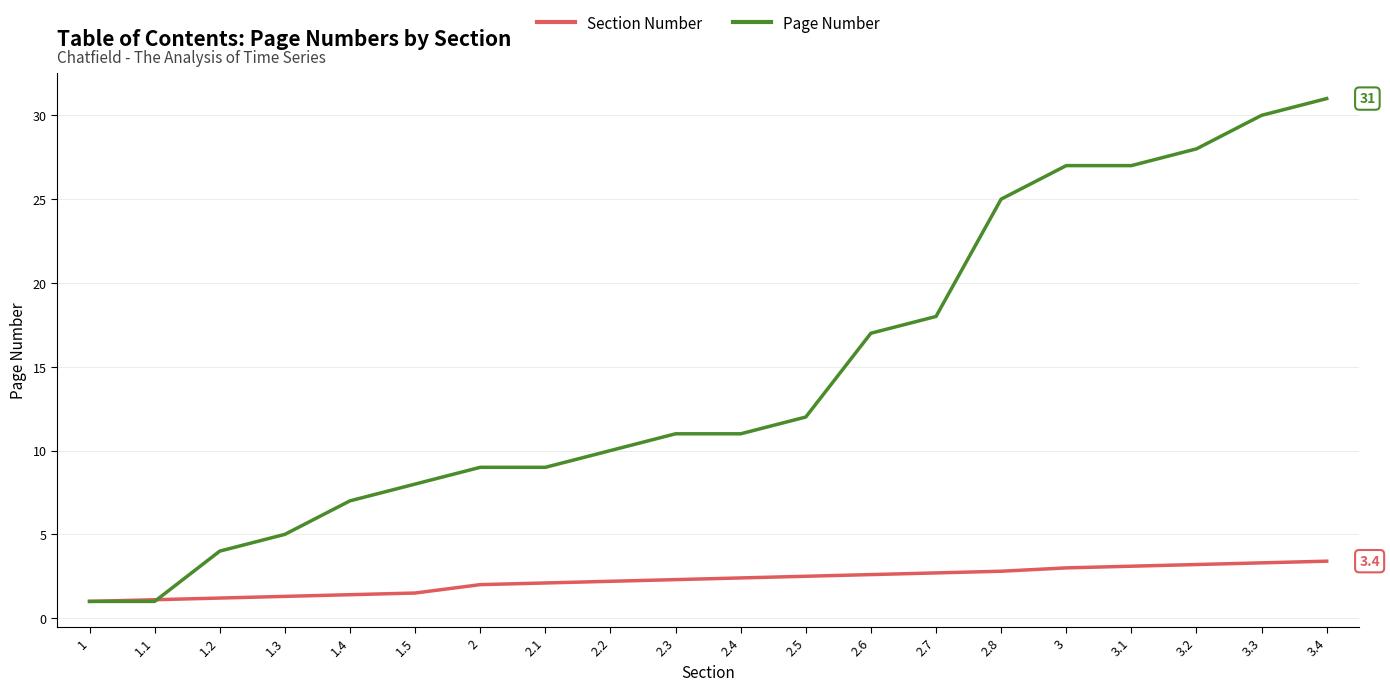

Does the chart have visible grid lines?

Yes